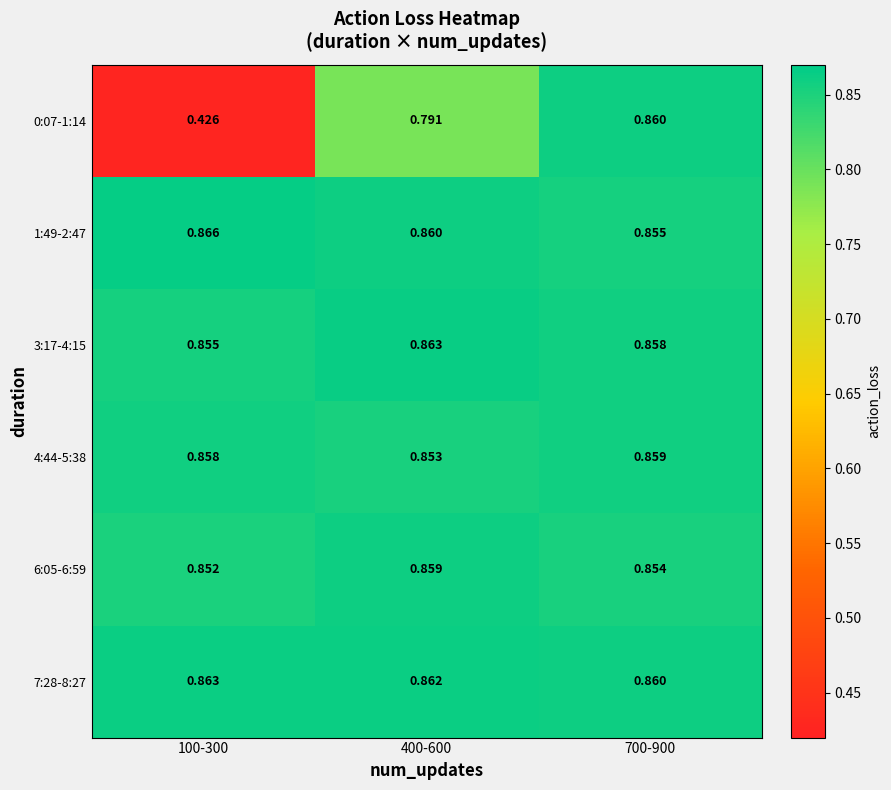

Reading left to right, list all the values displayed in this chart.

0:07-1:14: 100-300=0.4	400-600=0.8	700-900=0.9
1:49-2:47: 100-300=0.9	400-600=0.9	700-900=0.9
3:17-4:15: 100-300=0.9	400-600=0.9	700-900=0.9
4:44-5:38: 100-300=0.9	400-600=0.9	700-900=0.9
6:05-6:59: 100-300=0.9	400-600=0.9	700-900=0.9
7:28-8:27: 100-300=0.9	400-600=0.9	700-900=0.9